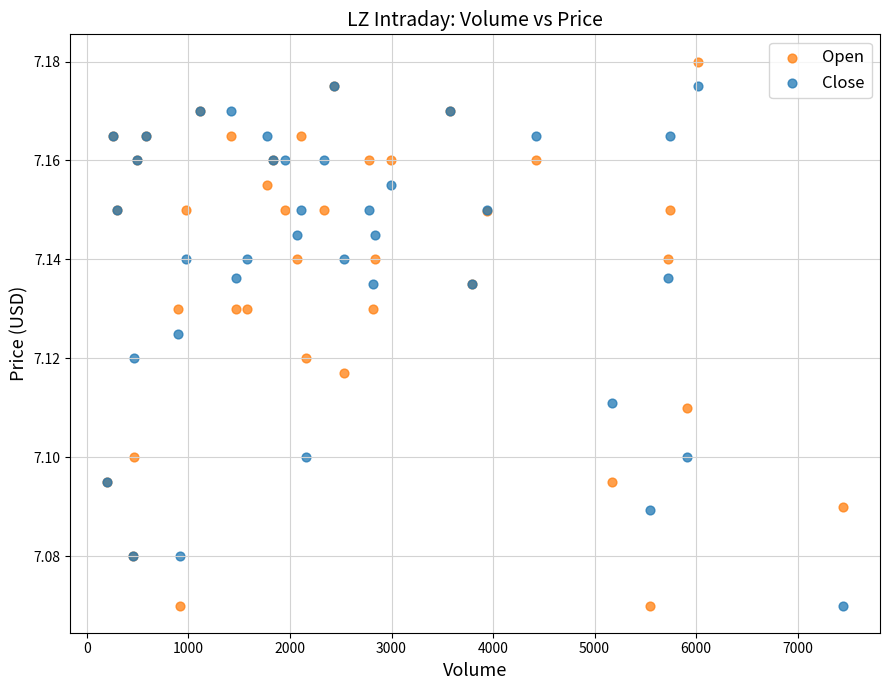

Which series reaches the maximum Y coordinate?

Open